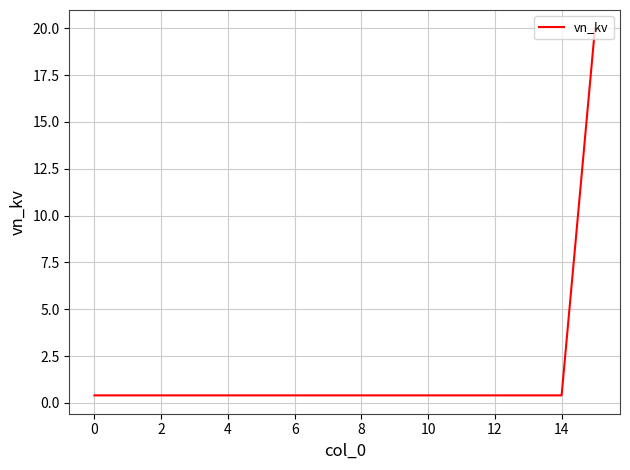

What is the maximum value shown in the chart?

20.0